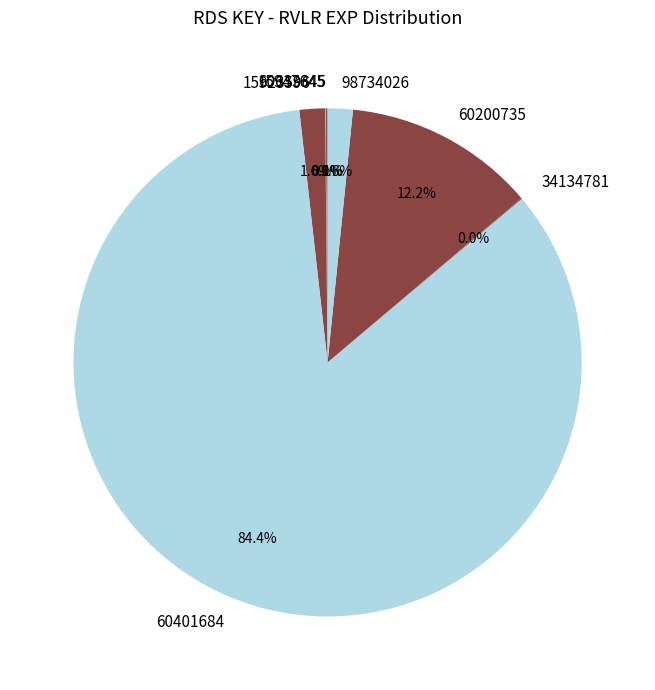

Which category has the biggest portion of the pie?

60401684